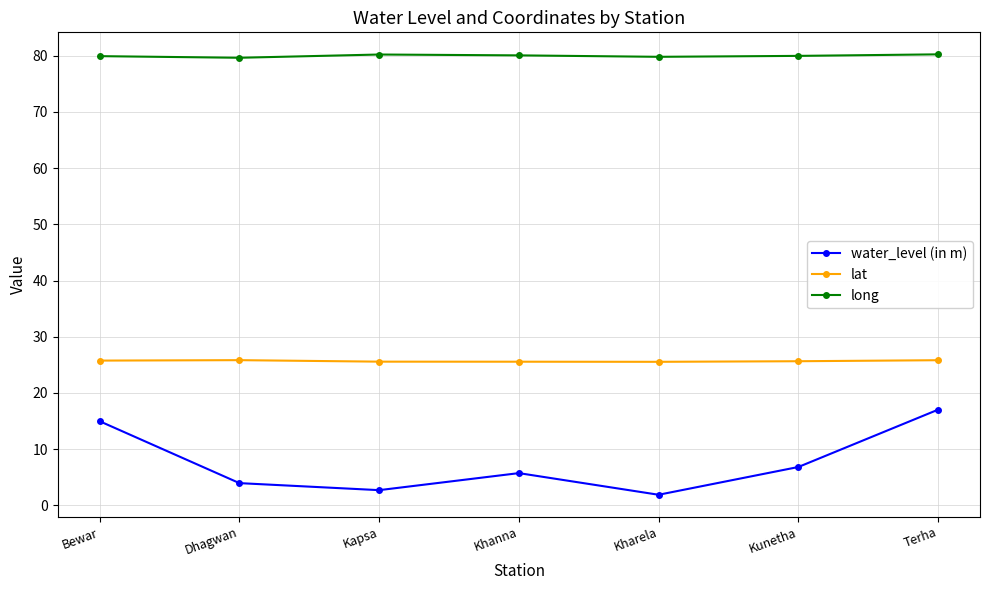

Which series changed the most between Kapsa and Khanna?

water_level (in m)